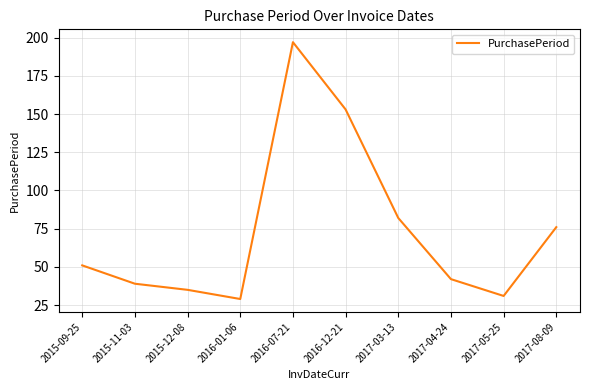

Which label corresponds to the smallest value in the chart?

2016-01-06